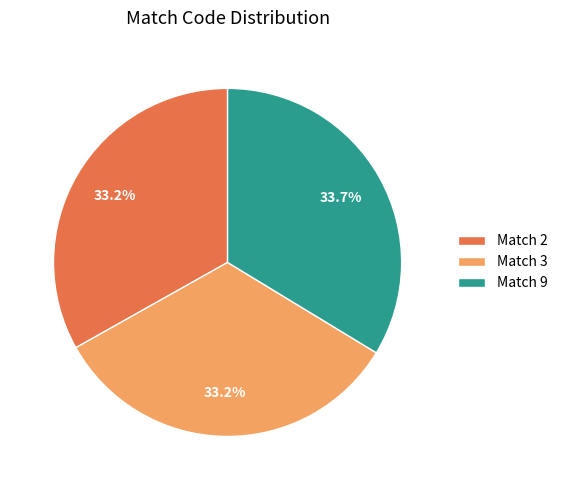

Is there any slice that represents more than half of the pie?

No